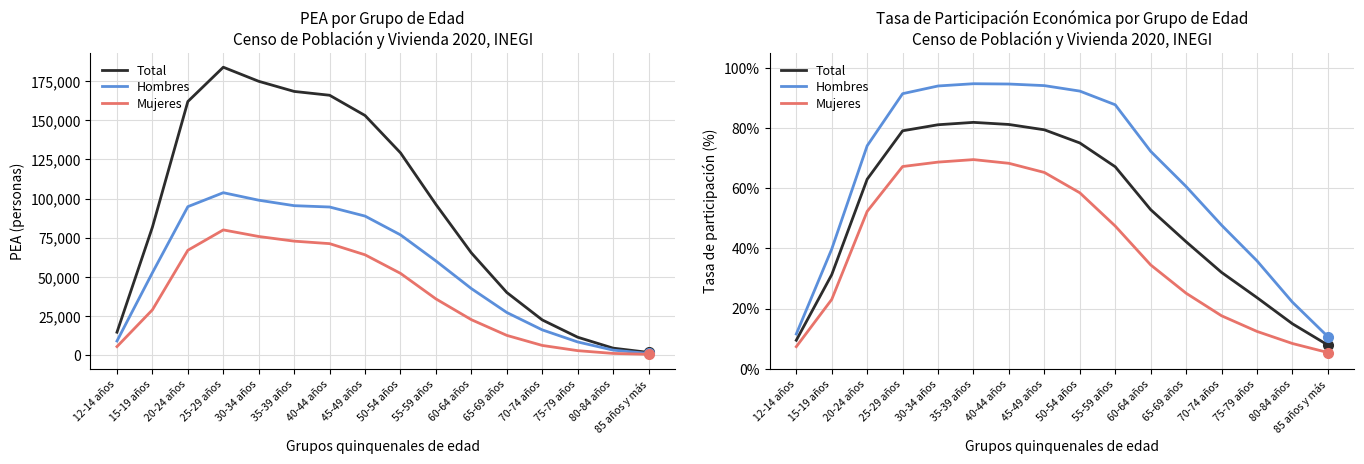

Which category has the lowest value in the Total series?

85 años y más